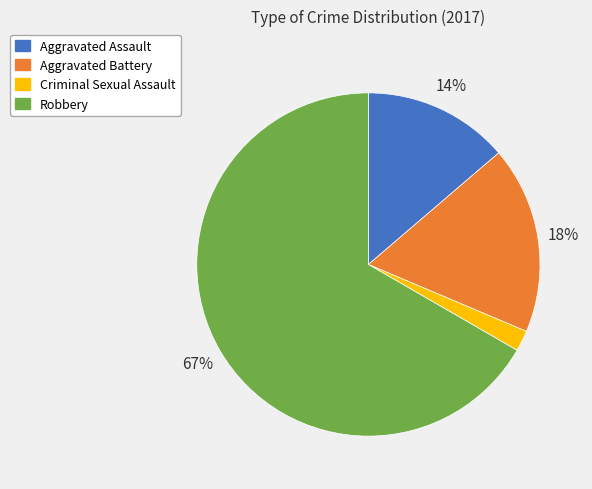

Between Criminal Sexual Assault and Robbery, which is larger?

Robbery